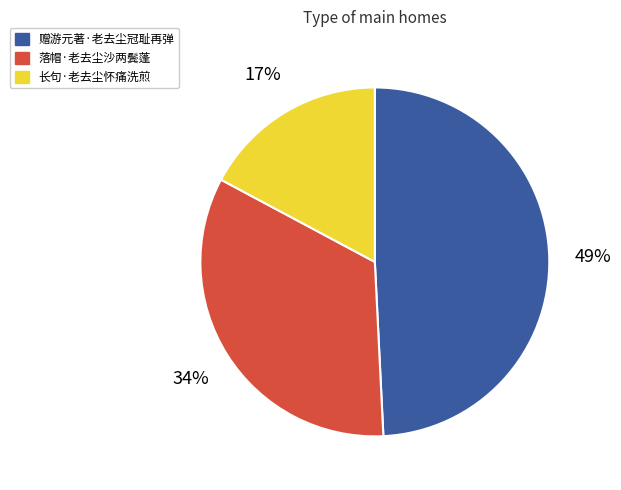

To the nearest percent, what is the average slice percentage?

33%